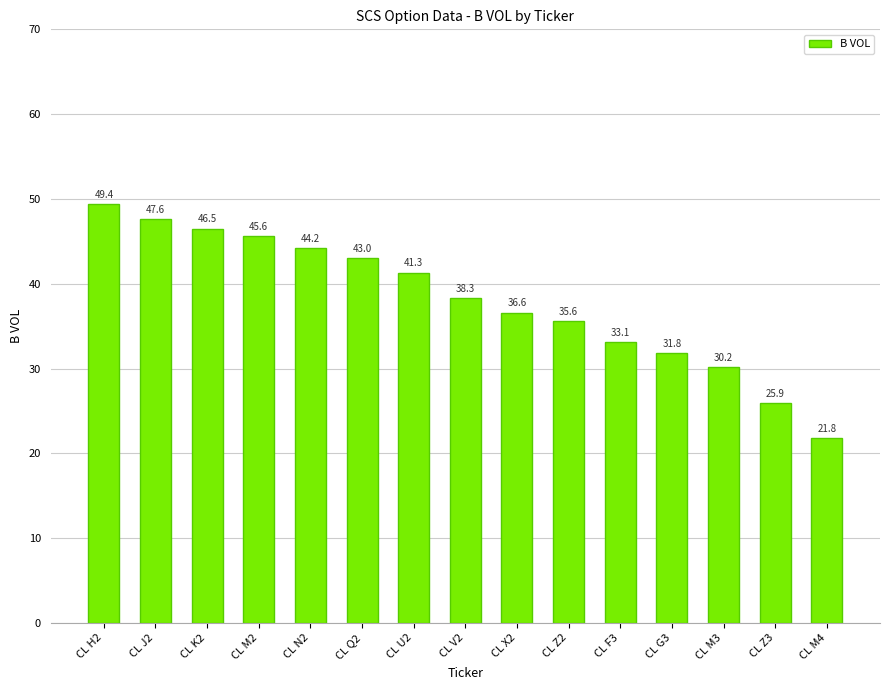

What is the value of the 15th bar from the left?

21.8